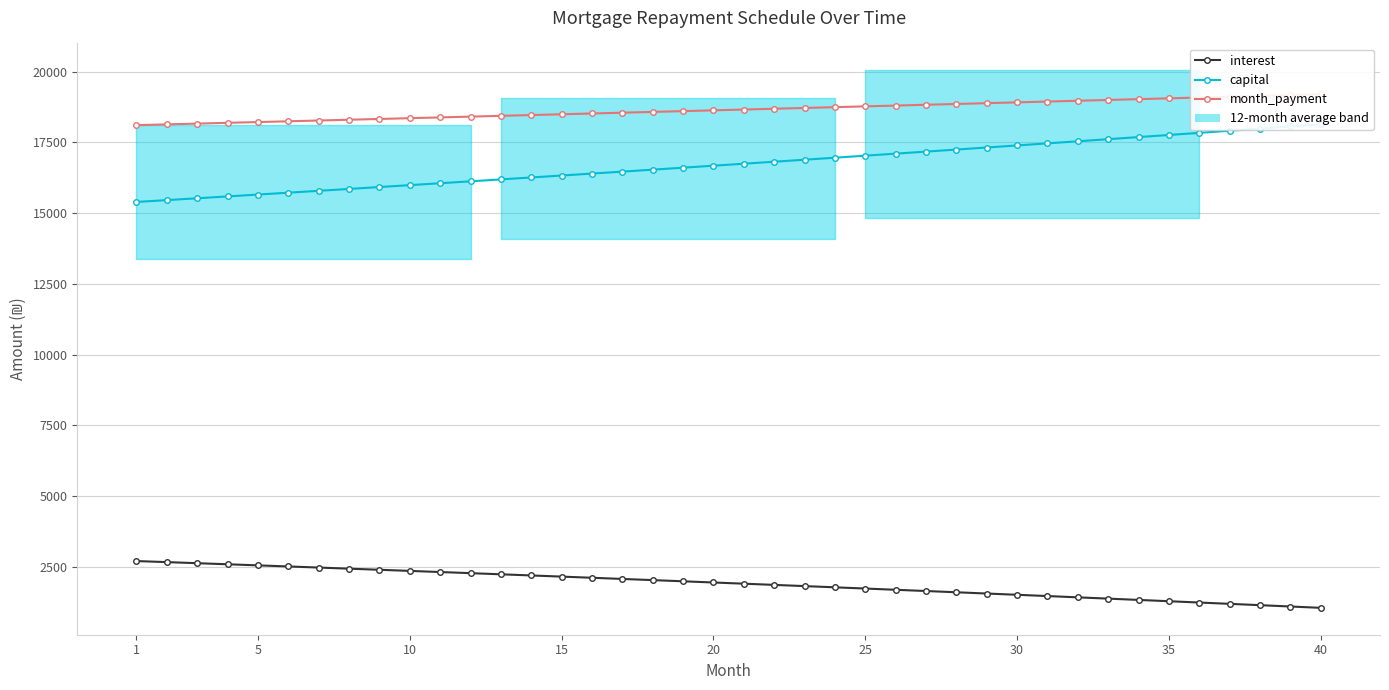

Which series has the largest total across all categories?

month_payment